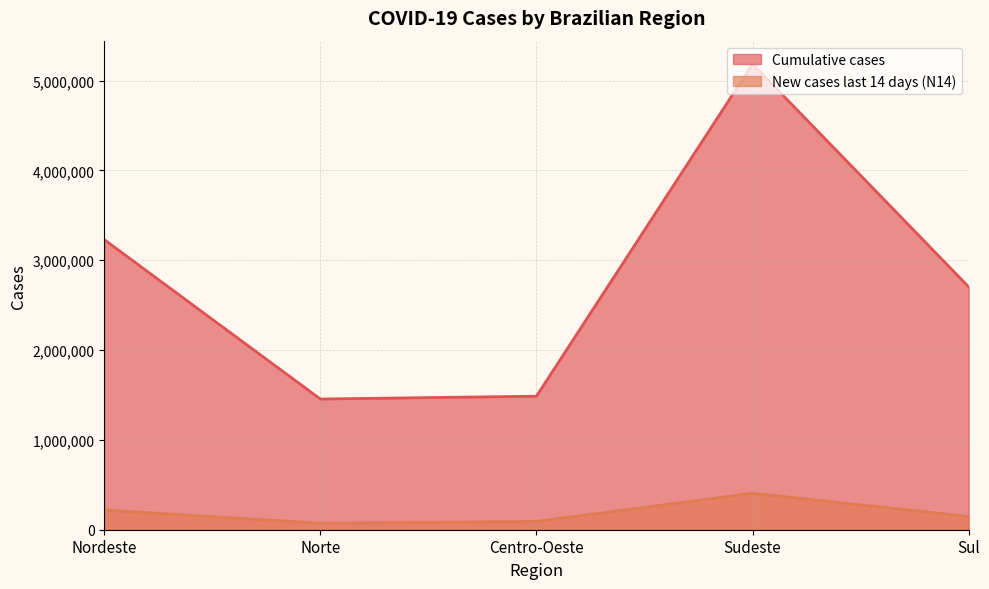

What is the label of the 3rd point from the left?

Centro-Oeste